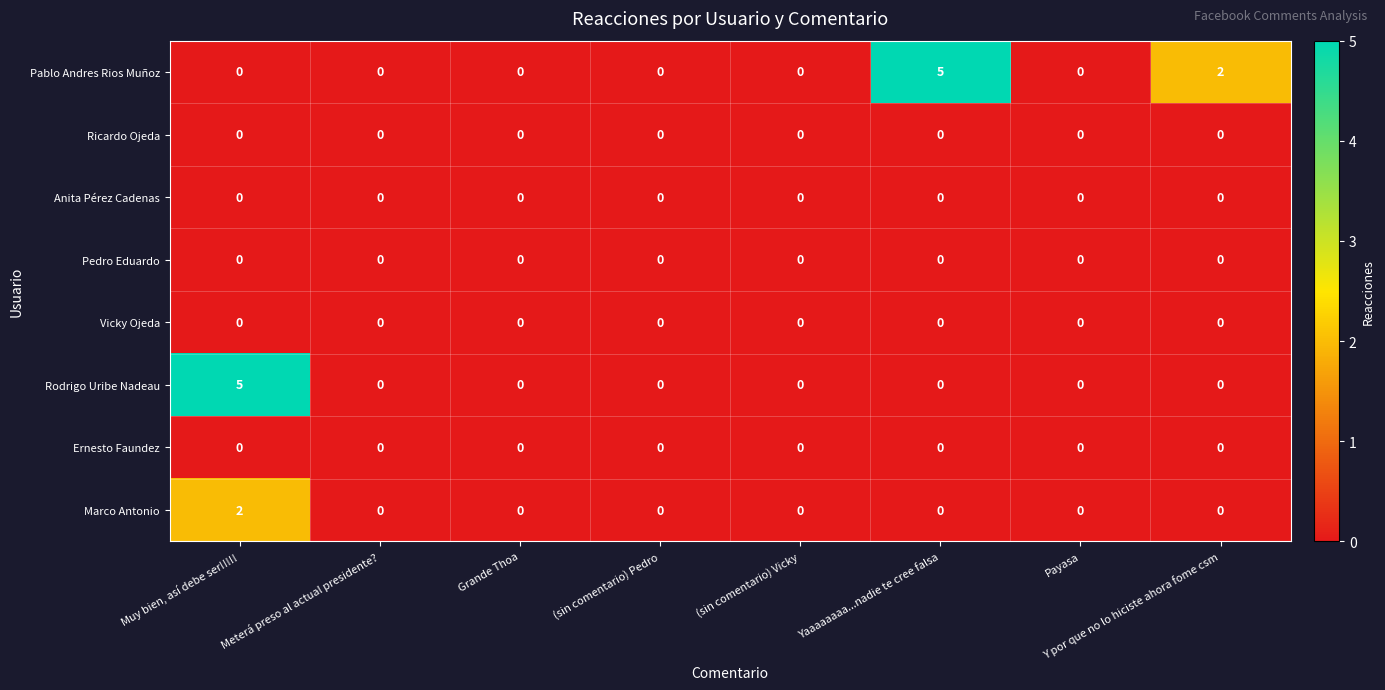

At which category is the sum across all series the highest?

Muy bien, así debe ser!!!!!